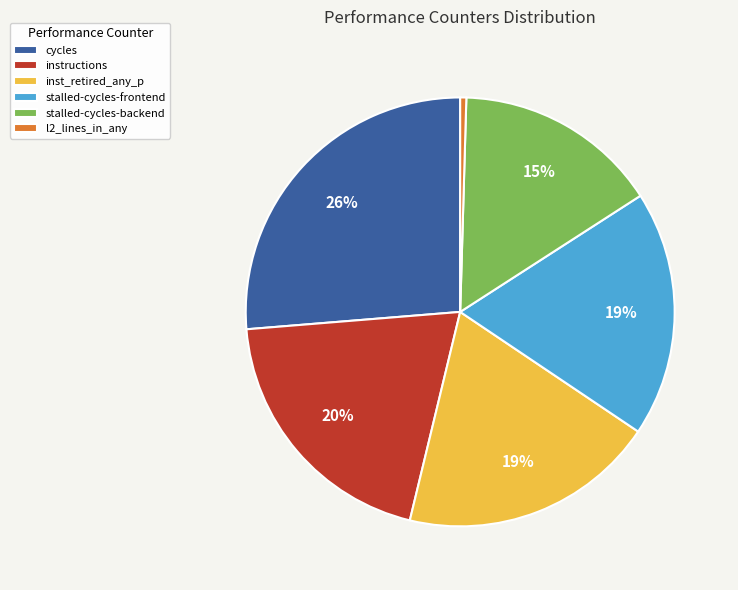

To the nearest percent, what portion does stalled-cycles-backend represent?

15%